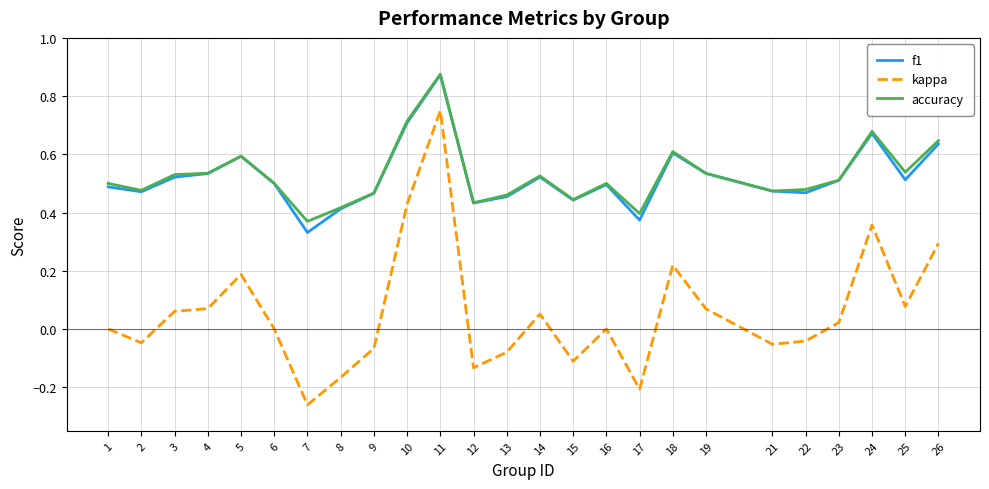

True or false: f1 has a value of 0.2 at 8.

False